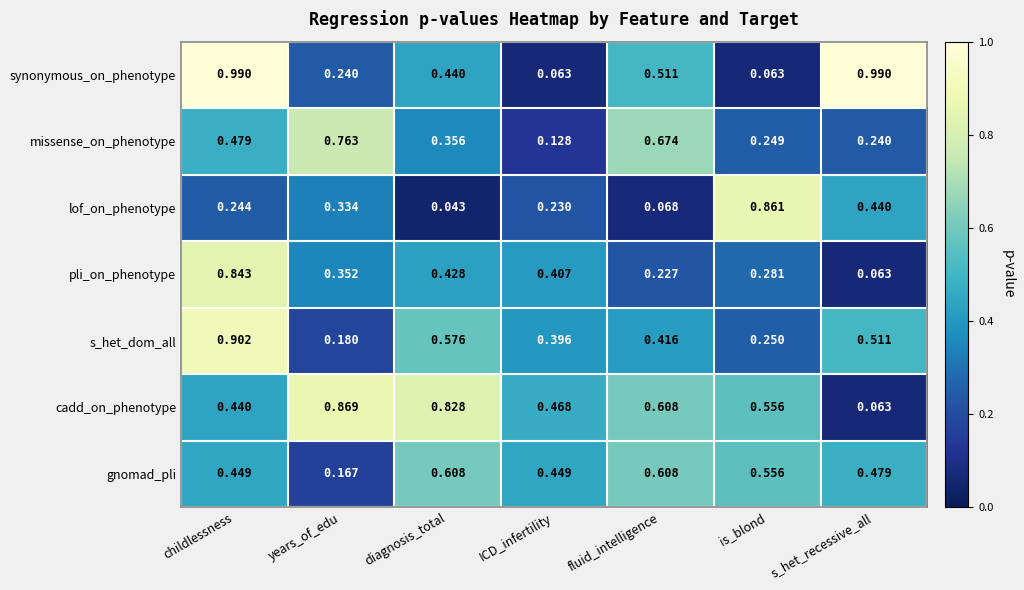

Which series changed the most between childlessness and ICD_infertility?

synonymous_on_phenotype